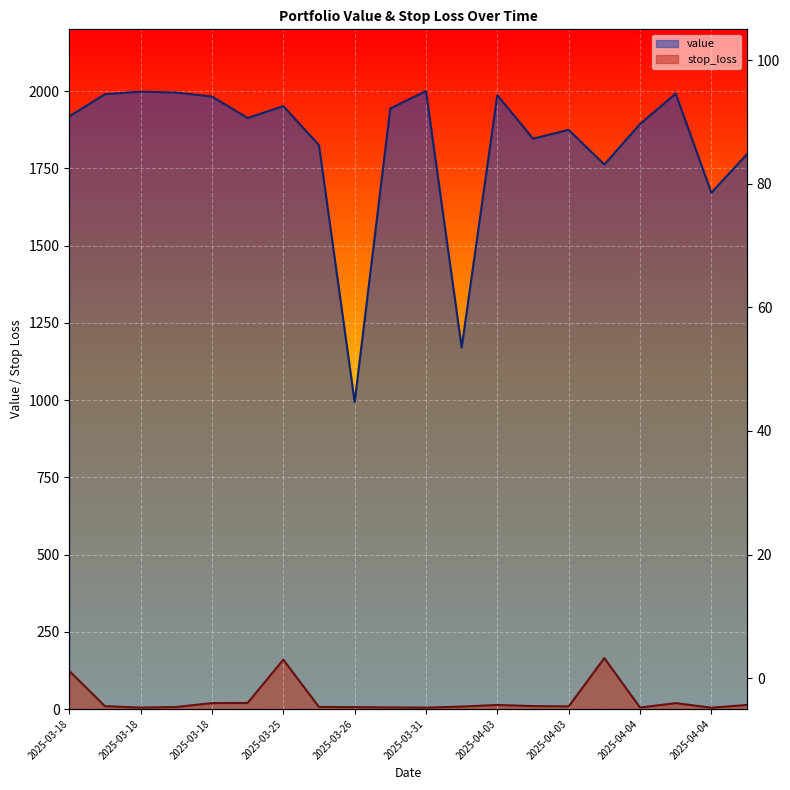

What is the label of the 2nd point from the right?

2025-04-04